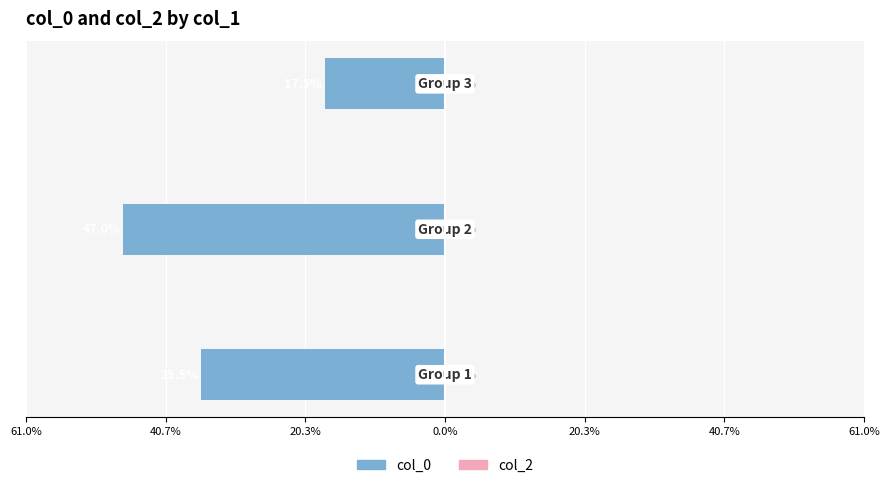

Does the chart contain any negative values?

Yes